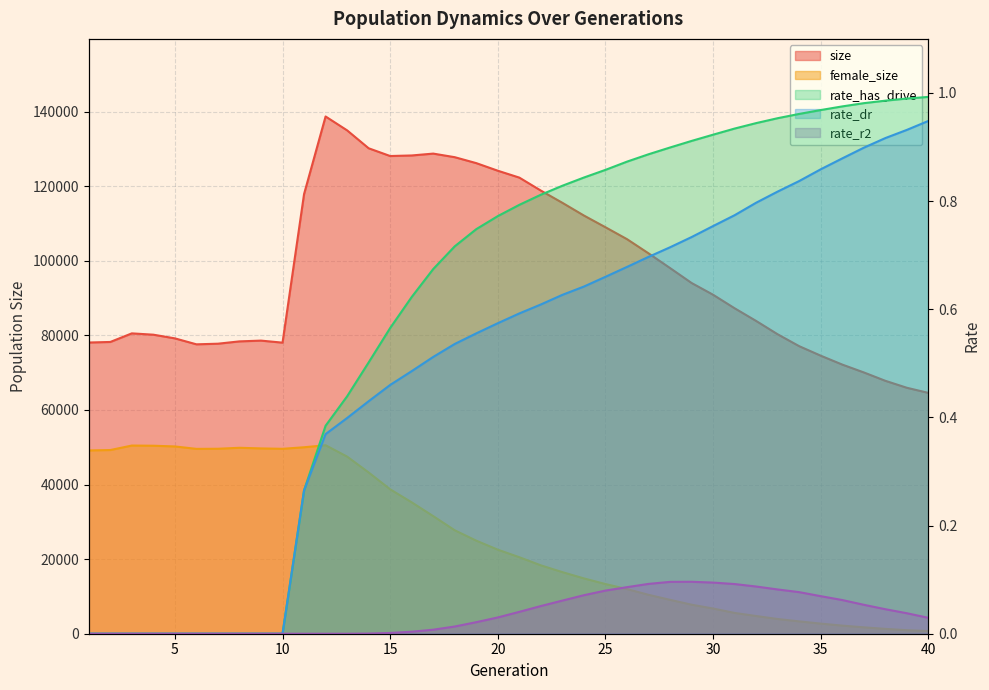

Reading left to right, what are all the values shown in this chart?

size: 1=78091.0	2=78241.0	3=80545.0	4=80191.0	5=79204.0	6=77607.0	7=77774.0	8=78396.0	9=78603.0	10=78057.0	11=117896.0	12=138708.0	13=134985.0	14=130182.0	15=128103.0	16=128253.0	17=128753.0	18=127790.0	19=126198.0	20=124162.0	21=122314.0	22=118834.0	23=115554.0	24=112145.0	25=109005.0	26=105814.0	27=102011.0	28=98066.0	29=94061.0	30=90904.0	31=87279.0	32=83875.0	33=80299.0	34=77111.0	35=74563.0	36=72178.0	37=70077.0	38=67829.0	39=65959.0	40=64585.0
female_size: 1=49151.0	2=49259.0	3=50462.0	4=50413.0	5=50222.0	6=49571.0	7=49603.0	8=49862.0	9=49694.0	10=49587.0	11=50005.0	12=50549.0	13=47496.0	14=43242.0	15=38725.0	16=35233.0	17=31534.0	18=27738.0	19=24954.0	20=22536.0	21=20515.0	22=18336.0	23=16516.0	24=14833.0	25=13324.0	26=11974.0	27=10436.0	28=9087.0	29=7783.0	30=6759.0	31=5574.0	32=4747.0	33=3946.0	34=3306.0	35=2713.0	36=2174.0	37=1715.0	38=1300.0	39=944.0	40=725.0
rate_dr: 1=0.0	2=0.0	3=0.0	4=0.0	5=0.0	6=0.0	7=0.0	8=0.0	9=0.0	10=0.0	11=0.3	12=0.4	13=0.4	14=0.4	15=0.5	16=0.5	17=0.5	18=0.5	19=0.6	20=0.6	21=0.6	22=0.6	23=0.6	24=0.6	25=0.7	26=0.7	27=0.7	28=0.7	29=0.7	30=0.8	31=0.8	32=0.8	33=0.8	34=0.8	35=0.9	36=0.9	37=0.9	38=0.9	39=0.9	40=0.9
rate_r2: 1=0.0	2=0.0	3=0.0	4=0.0	5=0.0	6=0.0	7=0.0	8=0.0	9=0.0	10=0.0	11=0.0	12=0.0	13=0.0	14=0.0	15=0.0	16=0.0	17=0.0	18=0.0	19=0.0	20=0.0	21=0.0	22=0.1	23=0.1	24=0.1	25=0.1	26=0.1	27=0.1	28=0.1	29=0.1	30=0.1	31=0.1	32=0.1	33=0.1	34=0.1	35=0.1	36=0.1	37=0.1	38=0.0	39=0.0	40=0.0
rate_has_drive: 1=0.0	2=0.0	3=0.0	4=0.0	5=0.0	6=0.0	7=0.0	8=0.0	9=0.0	10=0.0	11=0.3	12=0.4	13=0.4	14=0.5	15=0.6	16=0.6	17=0.7	18=0.7	19=0.7	20=0.8	21=0.8	22=0.8	23=0.8	24=0.8	25=0.9	26=0.9	27=0.9	28=0.9	29=0.9	30=0.9	31=0.9	32=0.9	33=1.0	34=1.0	35=1.0	36=1.0	37=1.0	38=1.0	39=1.0	40=1.0